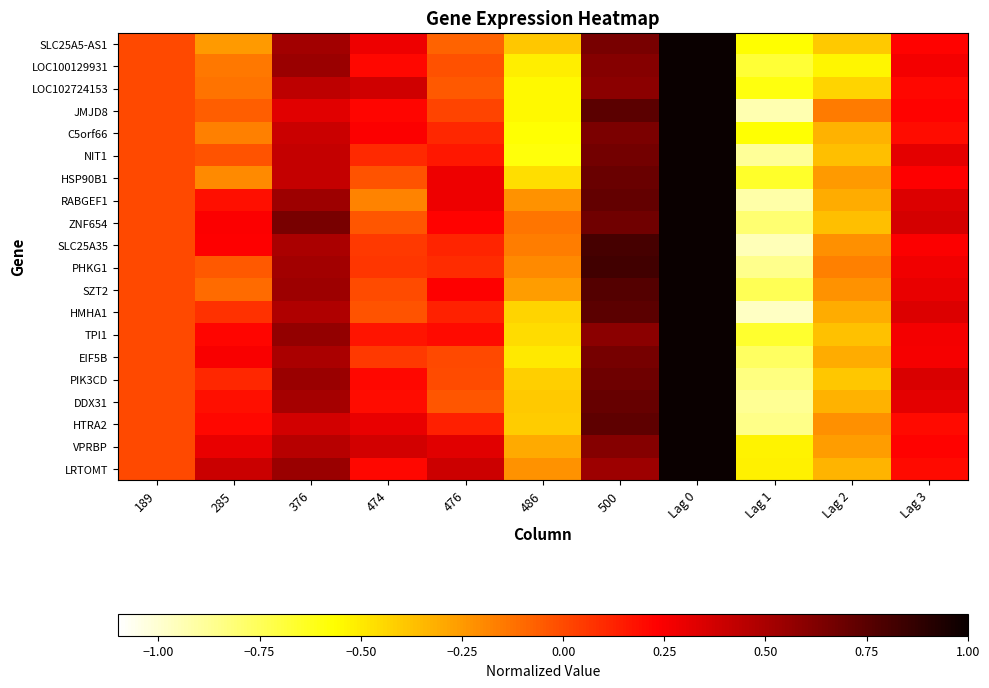

Reading right to left, what are all the values shown in this chart?

SLC25A5-AS1: Lag 3=0.2	Lag 2=-0.4	Lag 1=-0.6	Lag 0=1.0	500=0.7	486=-0.4	476=-0.1	474=0.3	376=0.5	285=-0.2	189=0.0
LOC100129931: Lag 3=0.3	Lag 2=-0.5	Lag 1=-0.7	Lag 0=1.0	500=0.6	486=-0.5	476=-0.0	474=0.2	376=0.5	285=-0.1	189=0.0
LOC102724153: Lag 3=0.2	Lag 2=-0.4	Lag 1=-0.6	Lag 0=1.0	500=0.6	486=-0.5	476=-0.0	474=0.4	376=0.4	285=-0.1	189=0.0
JMJD8: Lag 3=0.2	Lag 2=-0.2	Lag 1=-0.9	Lag 0=1.0	500=0.7	486=-0.5	476=0.0	474=0.2	376=0.3	285=-0.1	189=0.0
C5orf66: Lag 3=0.2	Lag 2=-0.3	Lag 1=-0.6	Lag 0=1.0	500=0.6	486=-0.6	476=0.1	474=0.2	376=0.4	285=-0.2	189=0.0
NIT1: Lag 3=0.3	Lag 2=-0.4	Lag 1=-0.9	Lag 0=1.0	500=0.7	486=-0.6	476=0.2	474=0.1	376=0.4	285=-0.0	189=0.0
HSP90B1: Lag 3=0.2	Lag 2=-0.3	Lag 1=-0.7	Lag 0=1.0	500=0.7	486=-0.5	476=0.3	474=-0.0	376=0.4	285=-0.2	189=0.0
RABGEF1: Lag 3=0.3	Lag 2=-0.3	Lag 1=-0.9	Lag 0=1.0	500=0.7	486=-0.2	476=0.3	474=-0.2	376=0.5	285=0.2	189=0.0
ZNF654: Lag 3=0.4	Lag 2=-0.4	Lag 1=-0.8	Lag 0=1.0	500=0.7	486=-0.1	476=0.2	474=-0.0	376=0.6	285=0.2	189=0.0
SLC25A35: Lag 3=0.2	Lag 2=-0.2	Lag 1=-0.9	Lag 0=1.0	500=0.8	486=-0.2	476=0.1	474=0.1	376=0.5	285=0.2	189=0.0
PHKG1: Lag 3=0.3	Lag 2=-0.2	Lag 1=-0.9	Lag 0=1.0	500=0.8	486=-0.2	476=0.1	474=0.1	376=0.5	285=-0.0	189=0.0
SZT2: Lag 3=0.3	Lag 2=-0.2	Lag 1=-0.7	Lag 0=1.0	500=0.8	486=-0.3	476=0.2	474=-0.0	376=0.5	285=-0.1	189=0.0
HMHA1: Lag 3=0.3	Lag 2=-0.3	Lag 1=-1.0	Lag 0=1.0	500=0.7	486=-0.4	476=0.1	474=-0.0	376=0.5	285=0.1	189=0.0
TPI1: Lag 3=0.3	Lag 2=-0.4	Lag 1=-0.7	Lag 0=1.0	500=0.6	486=-0.5	476=0.2	474=0.2	376=0.6	285=0.2	189=0.0
EIF5B: Lag 3=0.3	Lag 2=-0.3	Lag 1=-0.8	Lag 0=1.0	500=0.7	486=-0.5	476=0.0	474=0.1	376=0.5	285=0.3	189=0.0
PIK3CD: Lag 3=0.4	Lag 2=-0.4	Lag 1=-0.8	Lag 0=1.0	500=0.7	486=-0.4	476=-0.0	474=0.2	376=0.5	285=0.1	189=0.0
DDX31: Lag 3=0.3	Lag 2=-0.3	Lag 1=-0.9	Lag 0=1.0	500=0.7	486=-0.4	476=-0.0	474=0.2	376=0.5	285=0.2	189=0.0
HTRA2: Lag 3=0.2	Lag 2=-0.2	Lag 1=-0.9	Lag 0=1.0	500=0.7	486=-0.4	476=0.1	474=0.3	376=0.4	285=0.2	189=0.0
VPRBP: Lag 3=0.2	Lag 2=-0.3	Lag 1=-0.5	Lag 0=1.0	500=0.6	486=-0.3	476=0.3	474=0.4	376=0.5	285=0.3	189=0.0
LRTOMT: Lag 3=0.2	Lag 2=-0.3	Lag 1=-0.5	Lag 0=1.0	500=0.5	486=-0.2	476=0.4	474=0.2	376=0.5	285=0.4	189=0.0